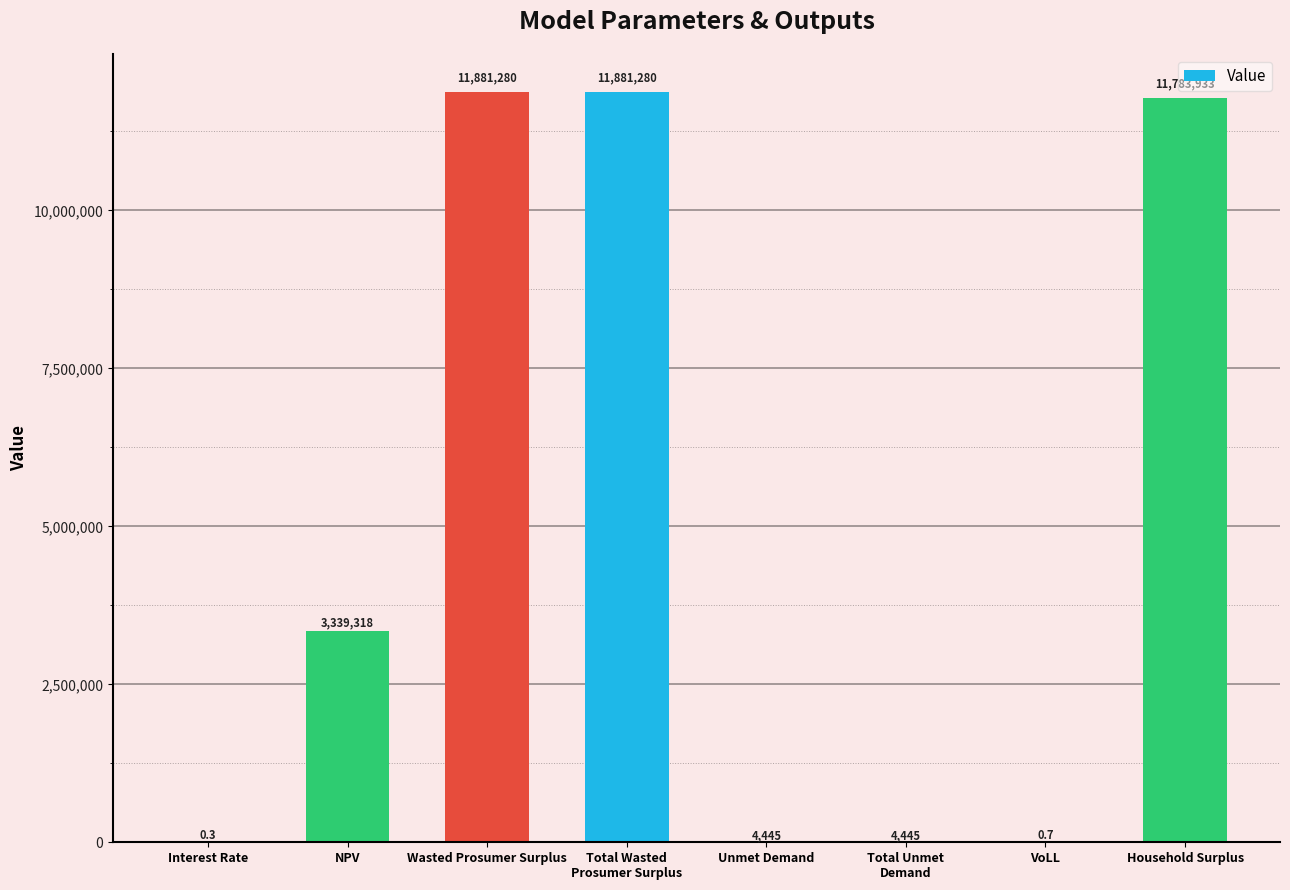

What is the sum of the values at NPV and Wasted Prosumer Surplus?

15220598.3